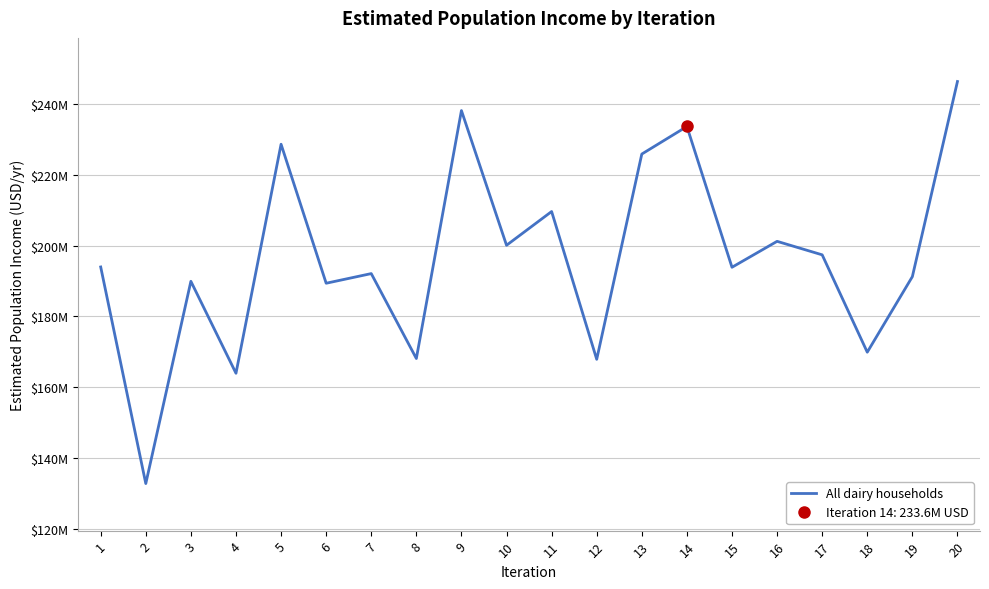

What is the sum of all values?

3933689056.9